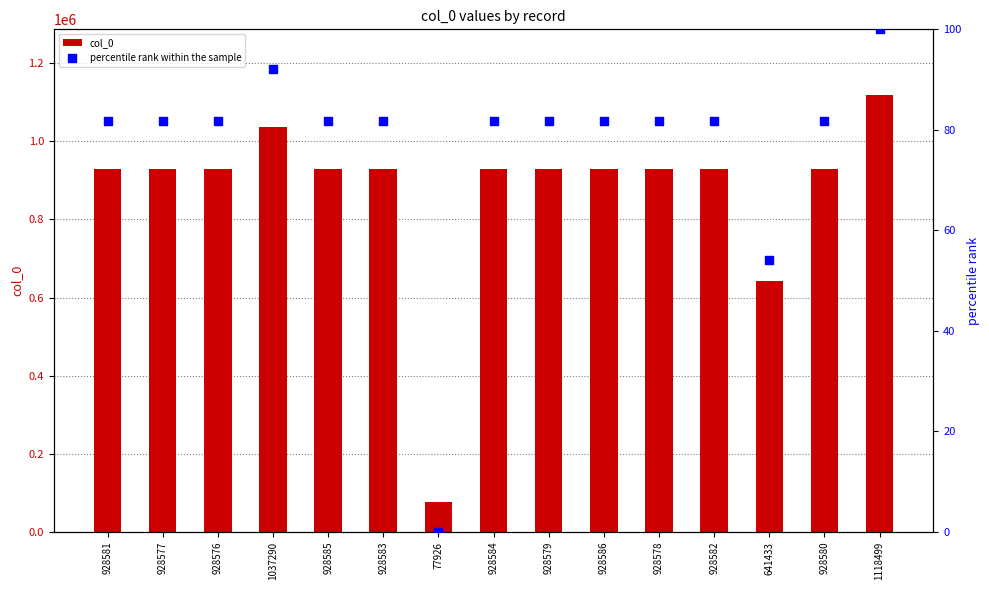

What is the total value across all series at 1118499?

1118599.0